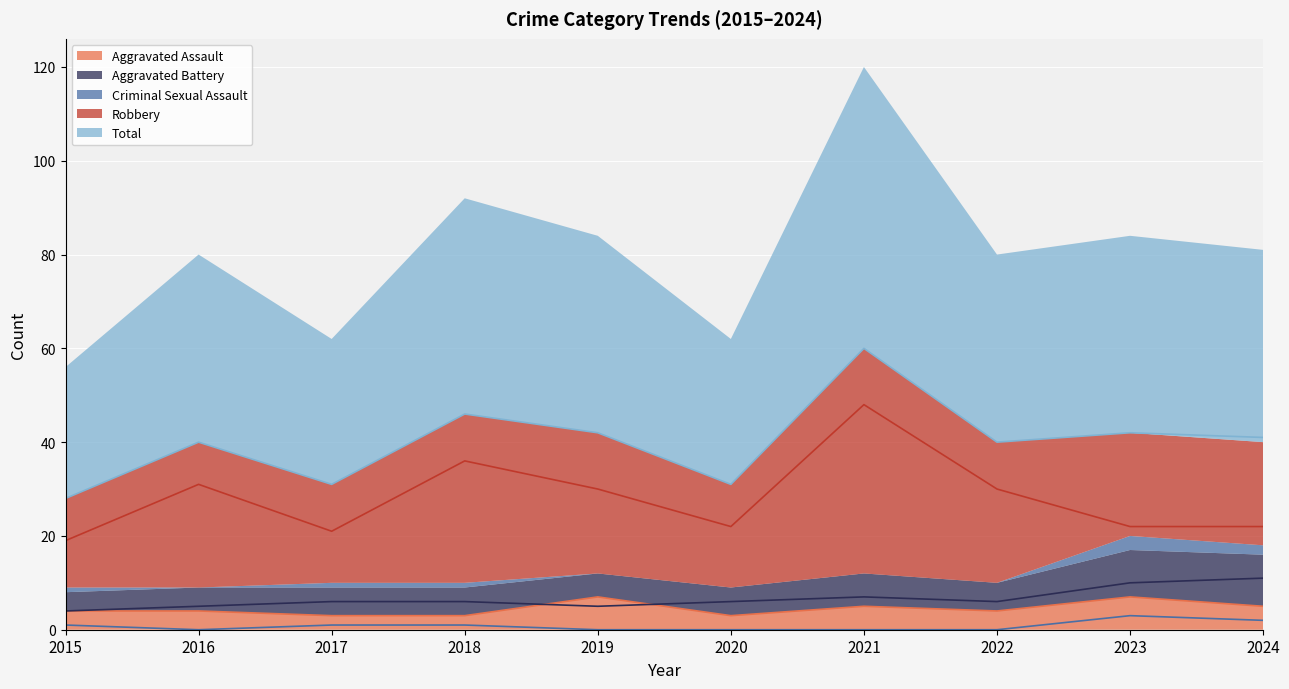

Where is the first local minimum for Aggravated Battery?

2019